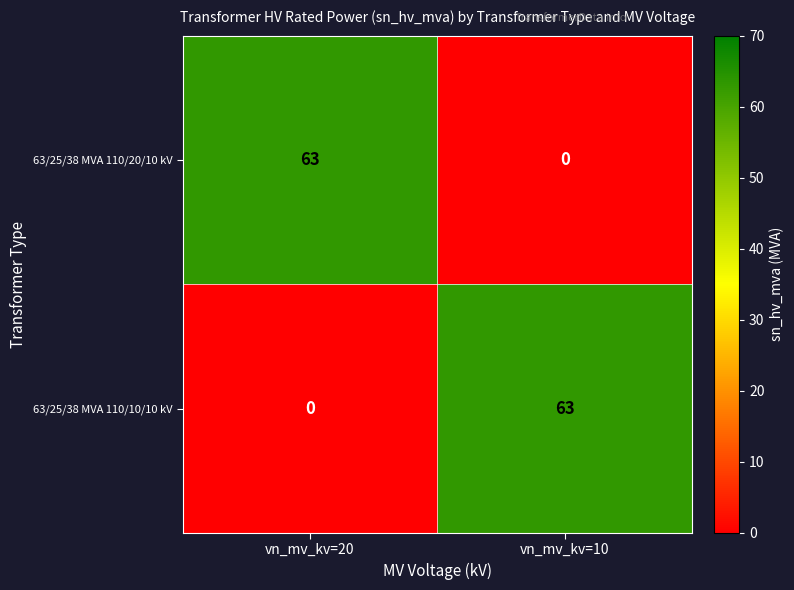

Reading left to right, list all the values displayed in this chart.

63/25/38 MVA 110/20/10 kV: vn_mv_kv=20=63	vn_mv_kv=10=0
63/25/38 MVA 110/10/10 kV: vn_mv_kv=20=0	vn_mv_kv=10=63